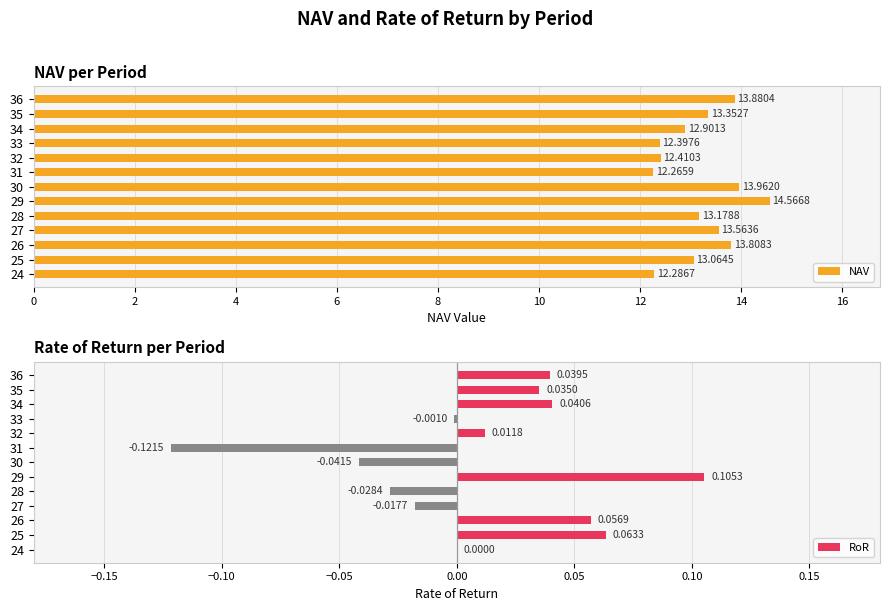

Rank the categories by NAV value from lowest to highest.

31, 24, 33, 32, 34, 25, 28, 35, 27, 26, 36, 30, 29